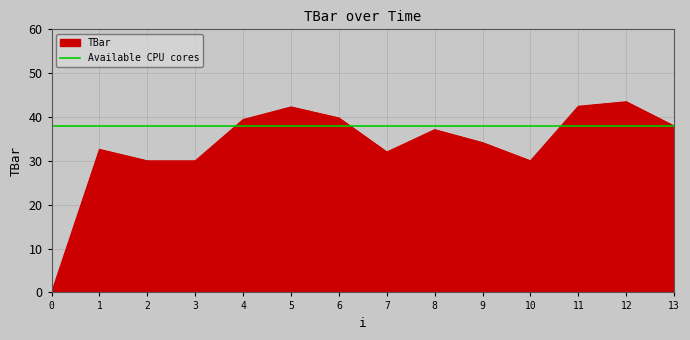

How many points are lower than both their immediate neighbors (excluding endpoints)?

2